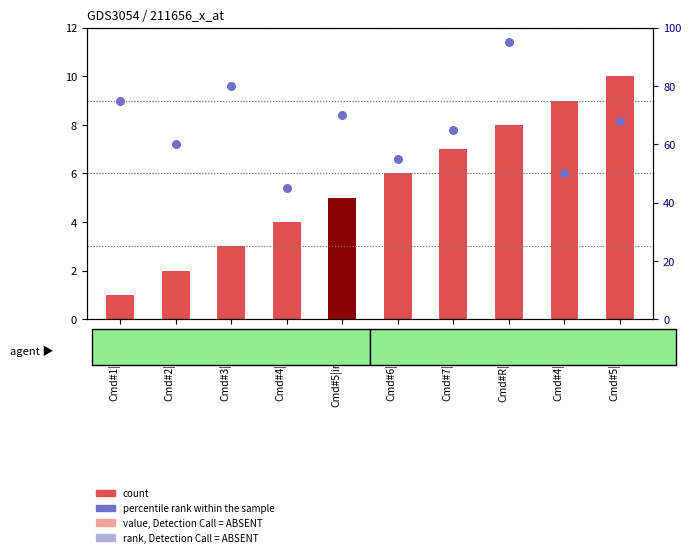

What are all the series names shown in the legend?

count, percentile rank within the sample